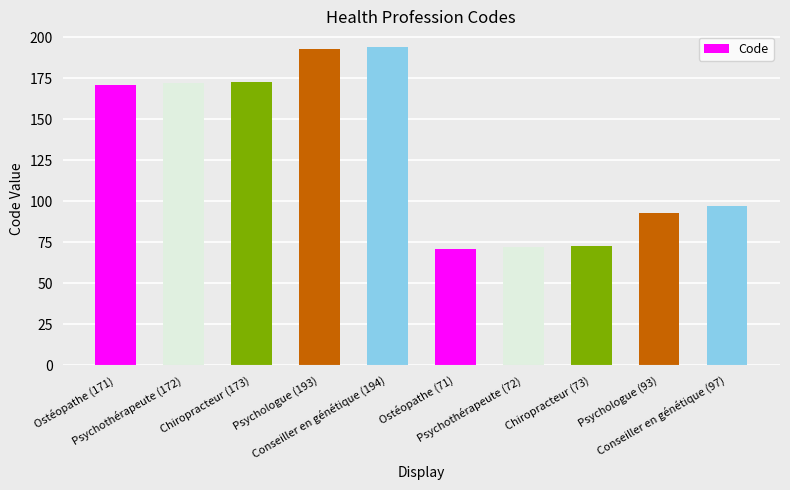

Reading left to right, extract all data points from this chart.

171	172	173	193	194	71	72	73	93	97